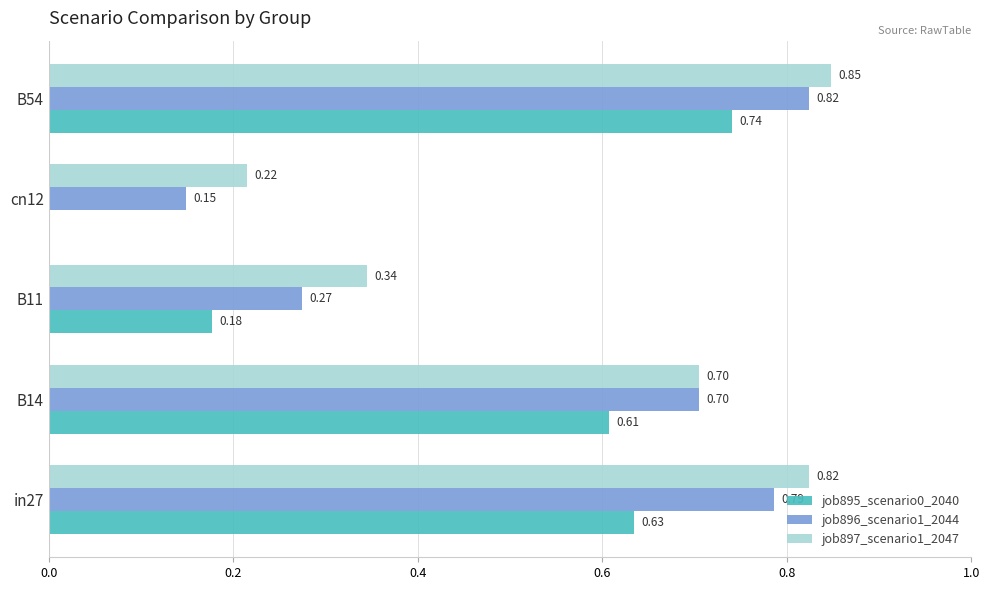

At which label is job897_scenario1_2047 closest to 0?

cn12